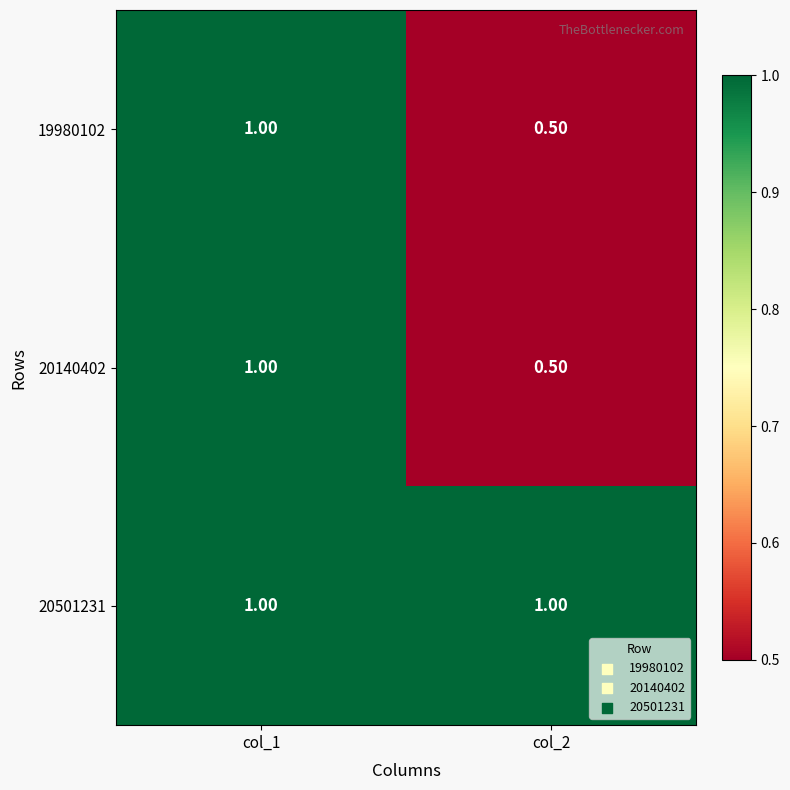

Which series has the largest total across all categories?

20501231